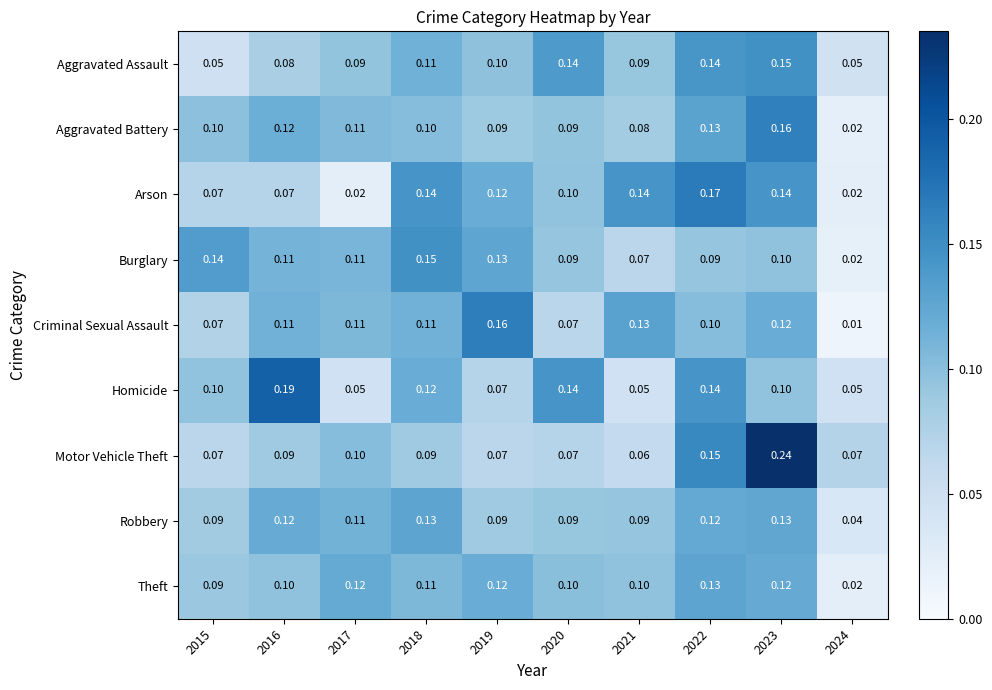

Which series has the largest range (max minus min)?

Motor Vehicle Theft